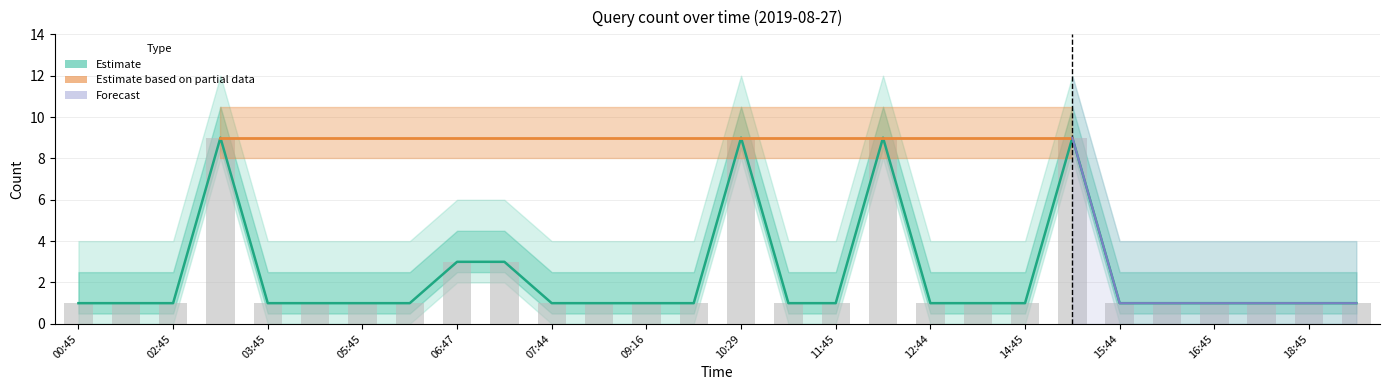

Which has a higher value, 14:59 or 17:44?

14:59